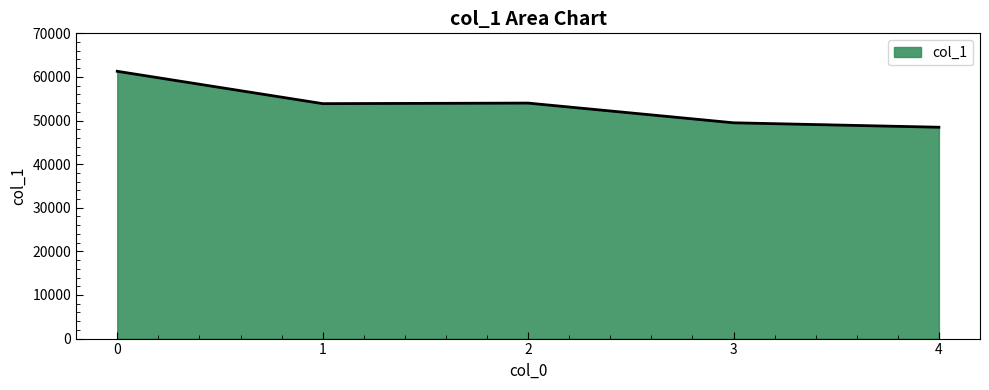

Between 3 and 2, which is larger?

2